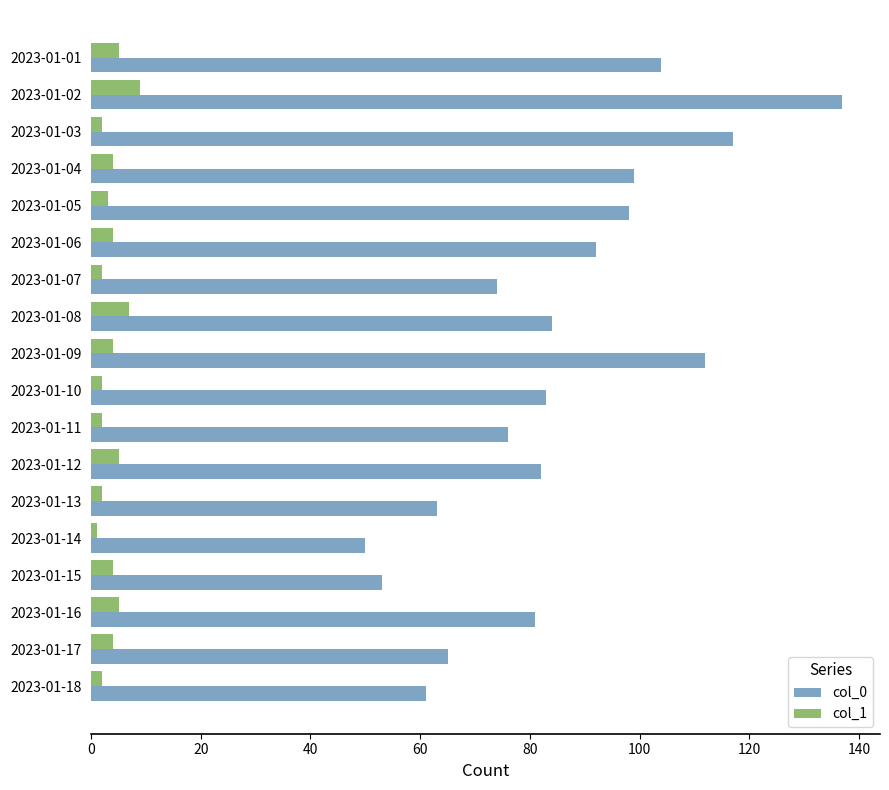

What are all the series names shown in the legend?

col_0, col_1